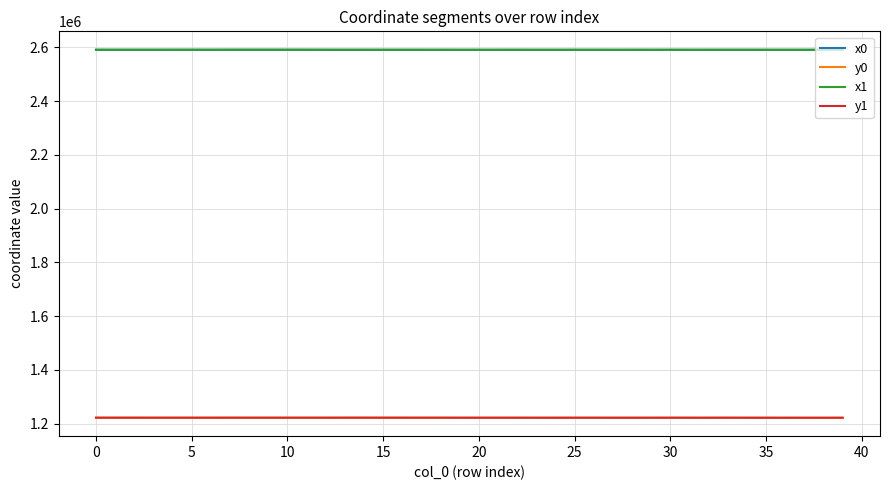

True or false: x1 and y1 intersect in this chart.

False